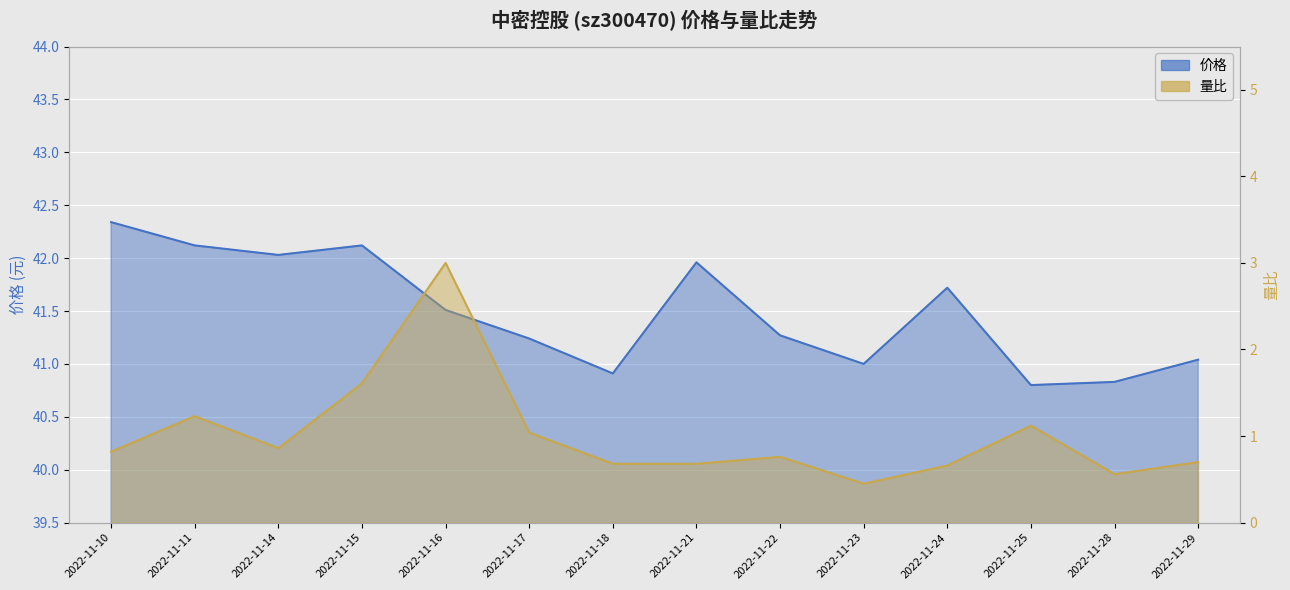

Reading left to right, extract all data points from this chart.

价格: 42.3	42.1	42.0	42.1	41.5	41.2	40.9	42.0	41.3	41.0	41.7	40.8	40.8	41.0
量比: 0.8	1.2	0.9	1.6	3.0	1.0	0.7	0.7	0.8	0.5	0.7	1.1	0.6	0.7